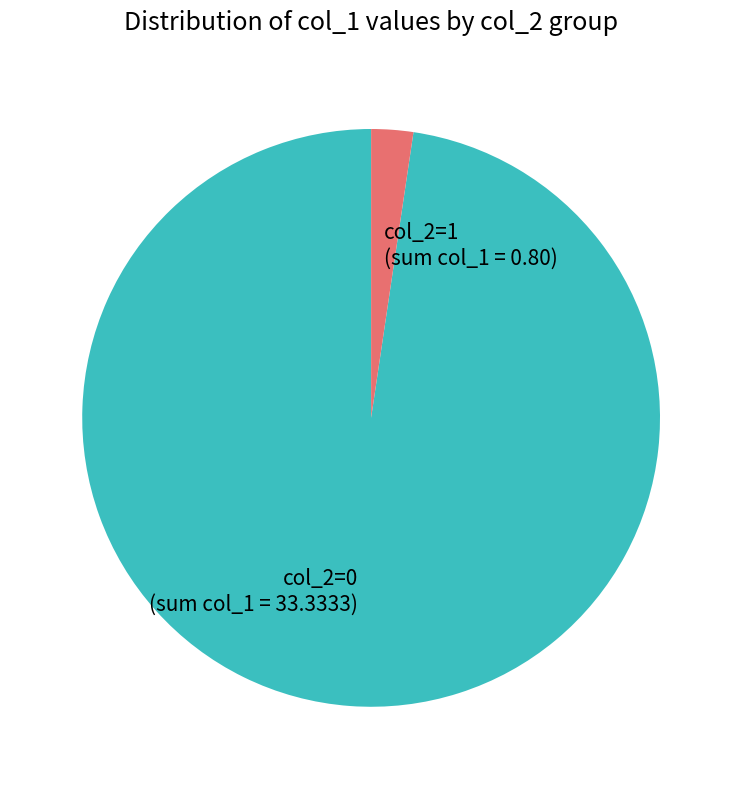

Does any single category account for the majority?

Yes